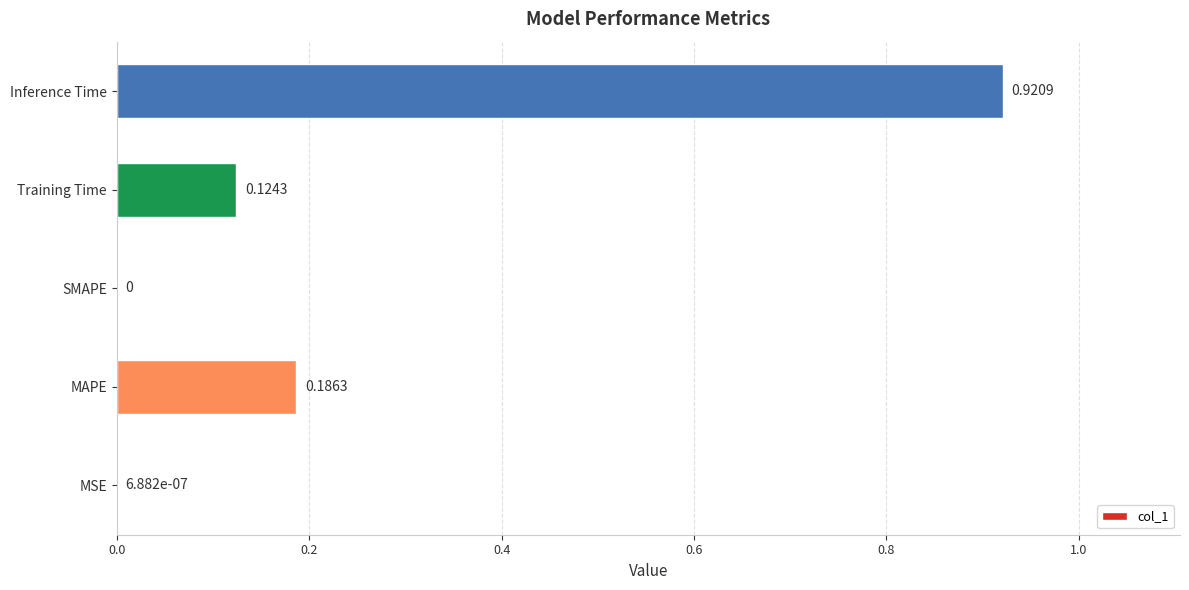

What is the sum of the values at Inference Time and Training Time?

1.0